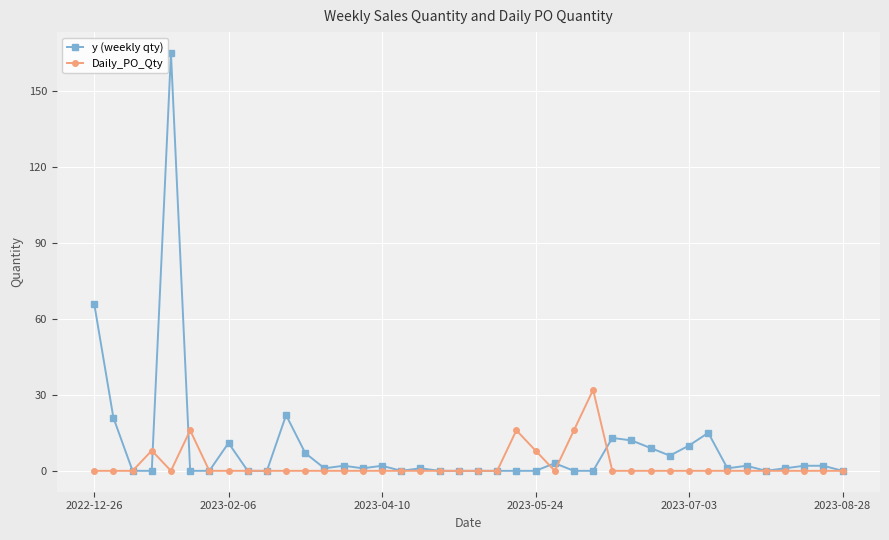

True or false: y (weekly qty) has more than 2 interior local peaks.

True